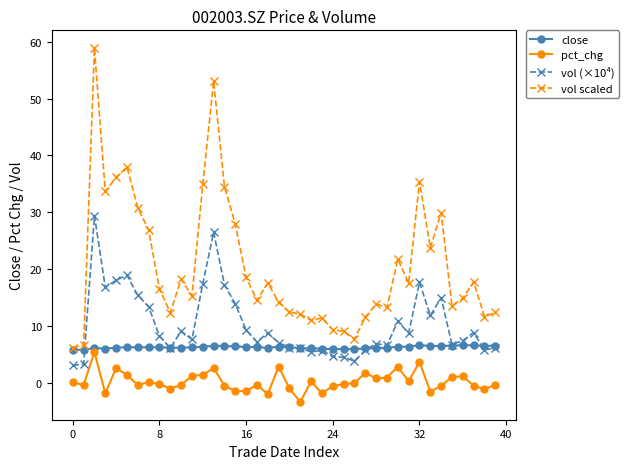

List the series in order of their overall mean, highest first.

vol scaled, vol (×10⁴), close, pct_chg